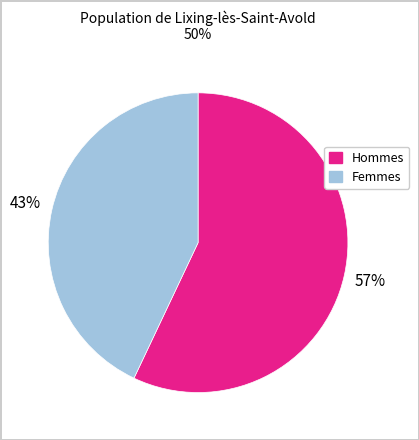

What percentage is the Femmes slice, to the nearest percent?

43%